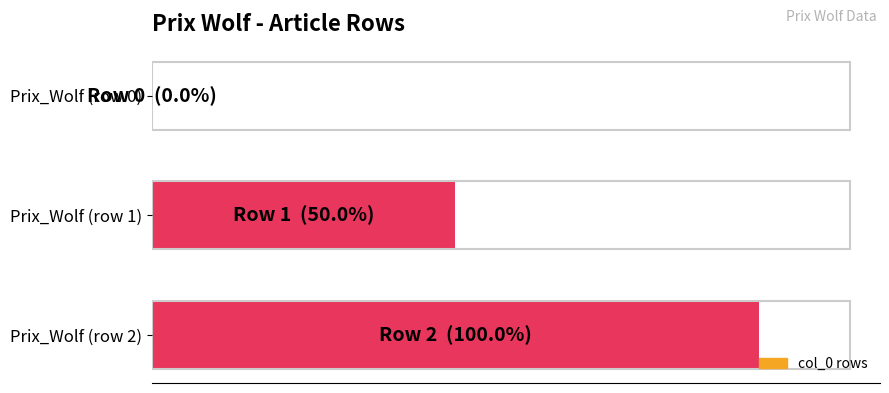

Are the bars horizontal?

Yes